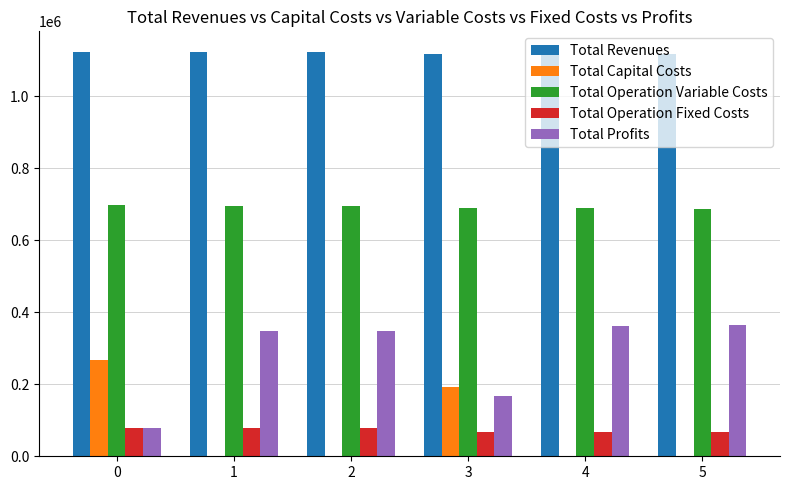

What is the maximum value for Total Operation Fixed Costs?

79896.4